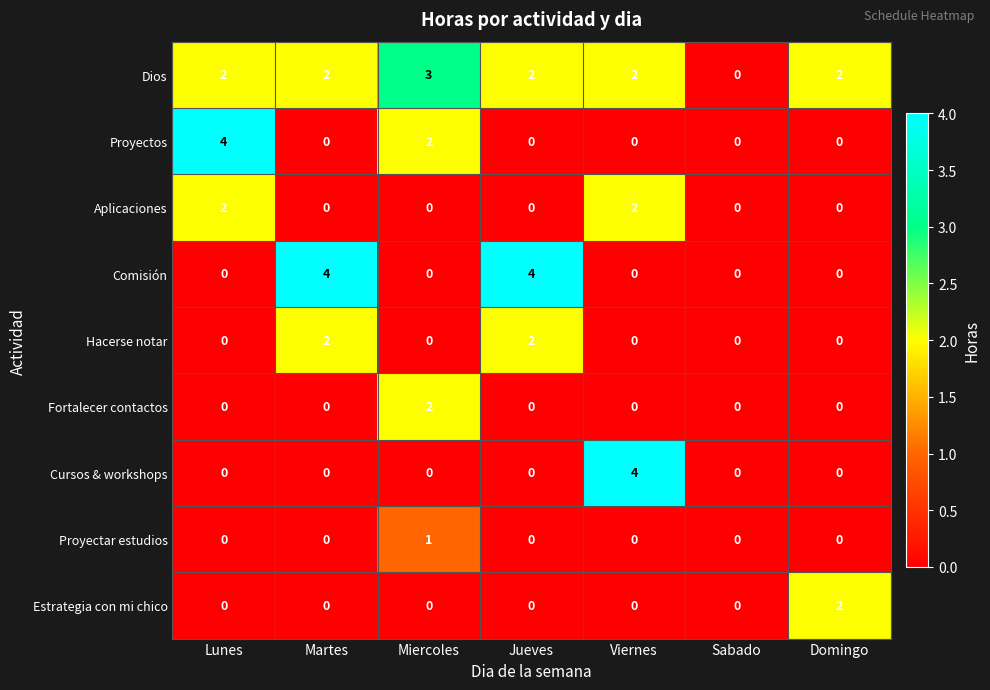

The value of Cursos & workshops at Viernes is 7. True or false?

False